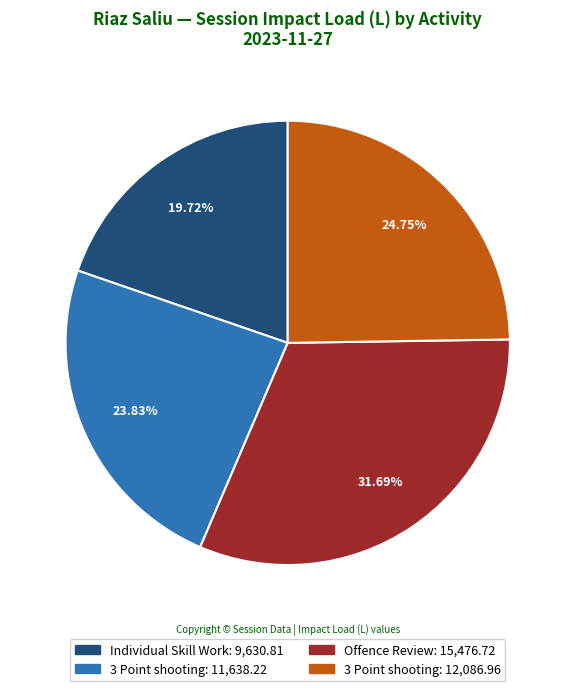

Is there a majority slice in this chart?

No